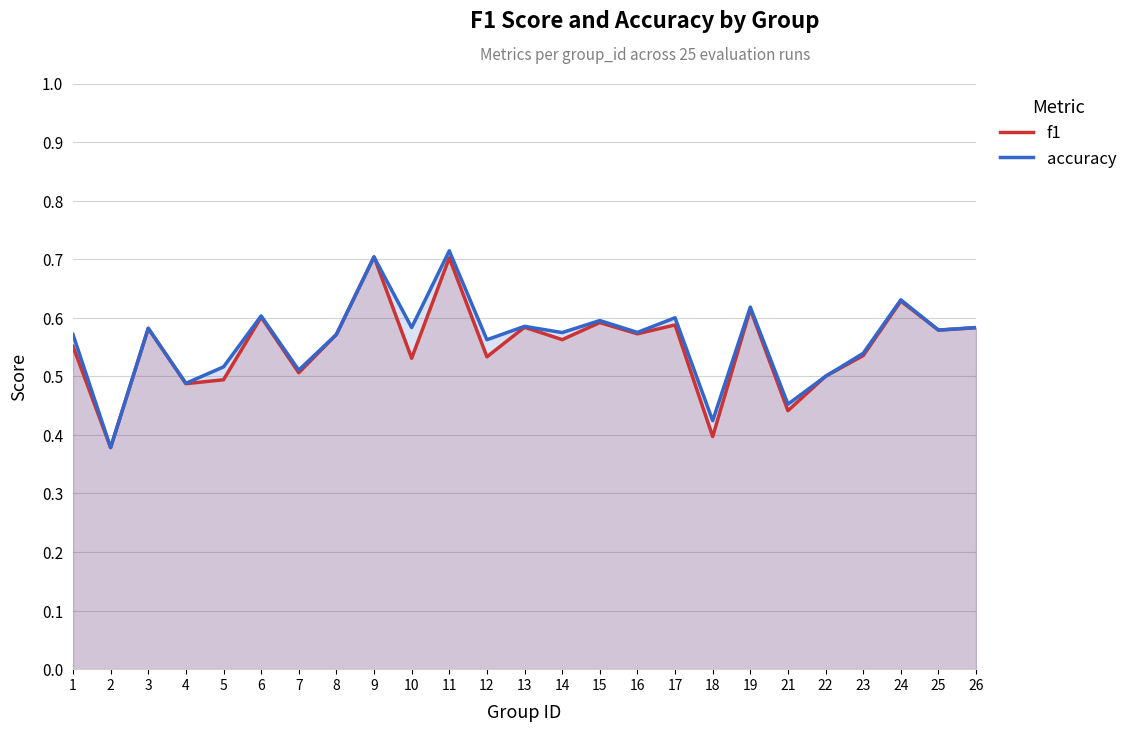

True or false: f1 has more than 2 interior local peaks.

True